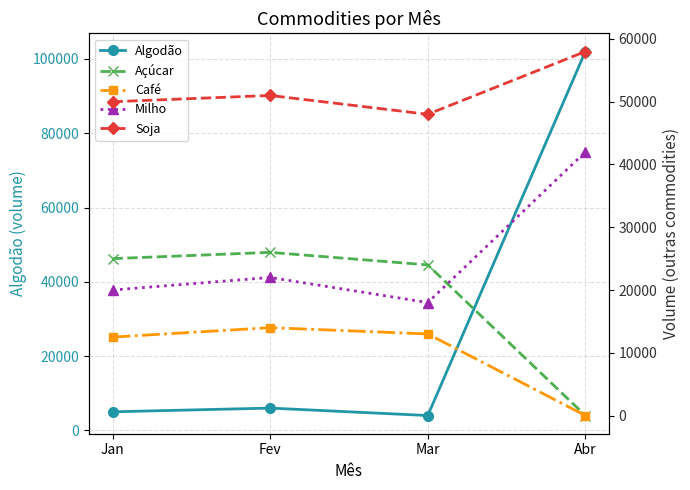

What value does the Algodão series have at Mar, to the nearest 100?

4000